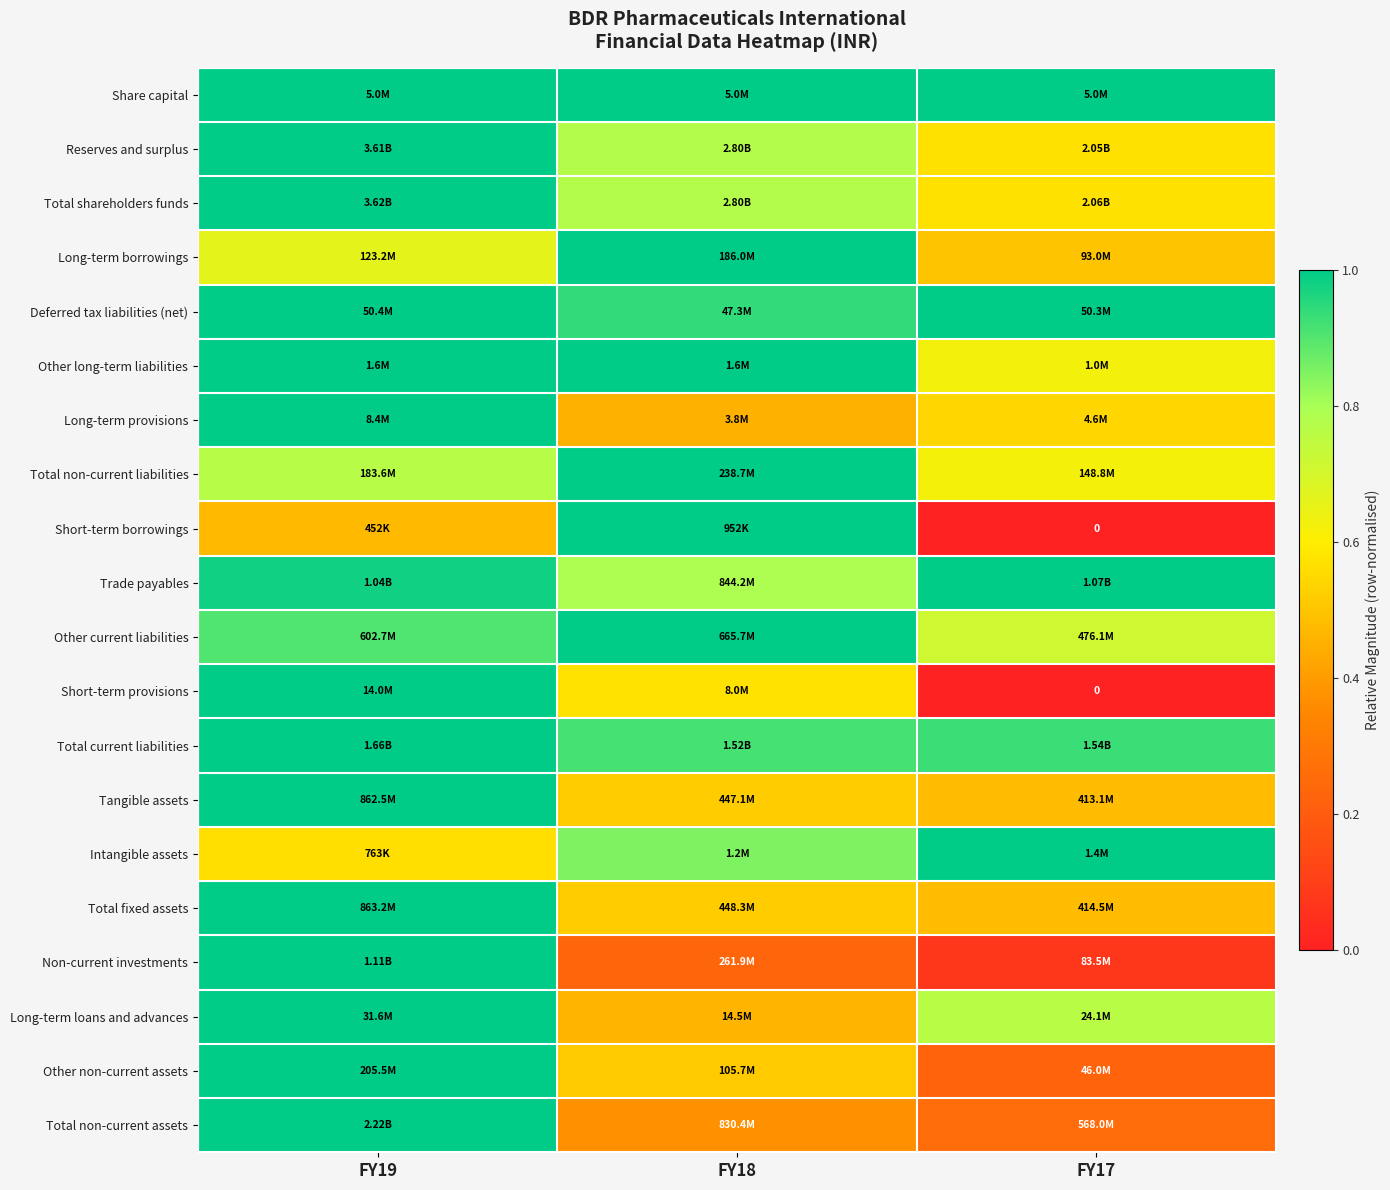

Which category has the lowest value in the Long-term loans and advances series?

FY18